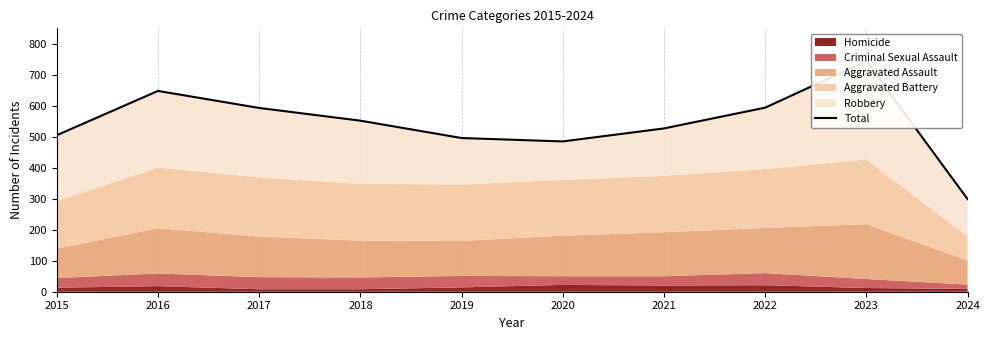

What is the sum of the values at 2015 and 2019?

1001